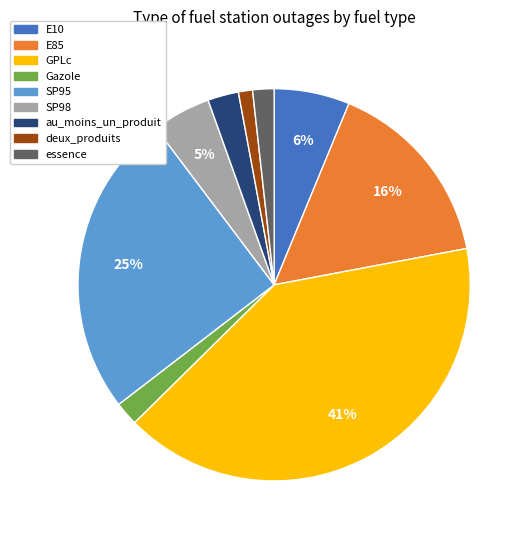

Combined, do E10 and essence account for over 50%?

No